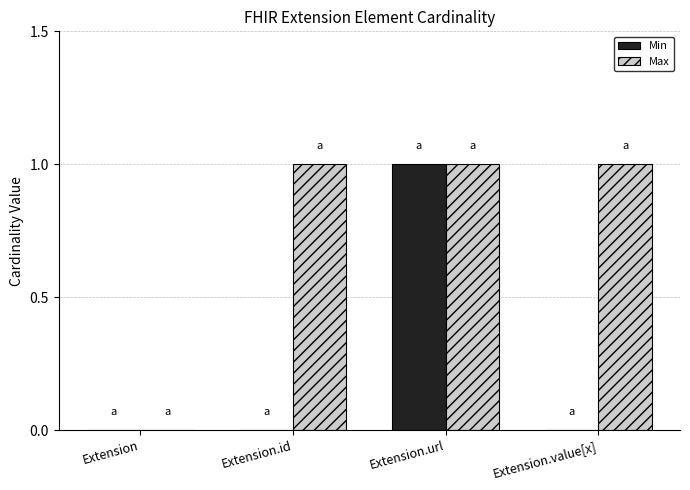

Which category has the highest value in the Min series?

Extension.url